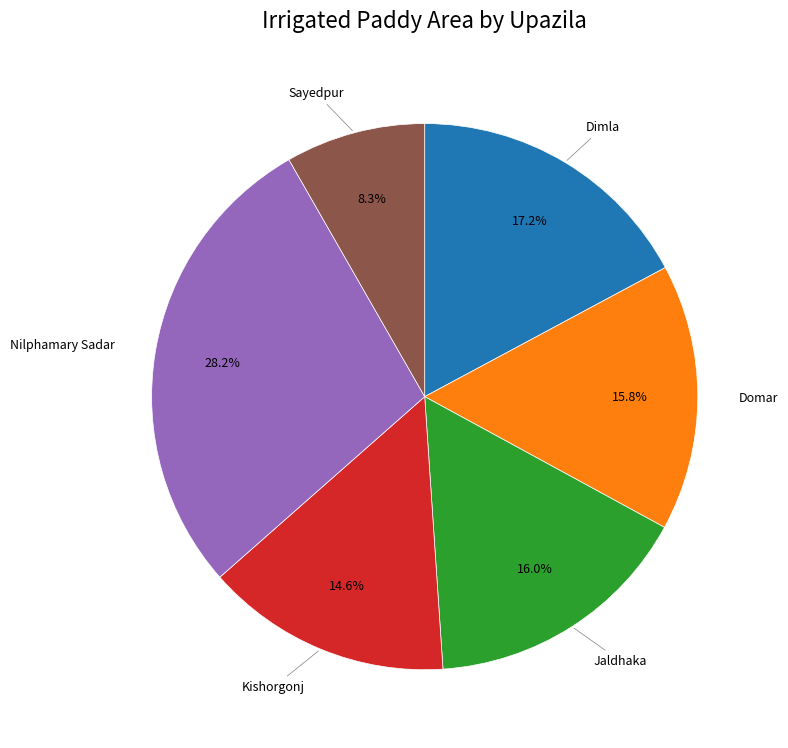

Is there any slice that represents more than half of the pie?

No